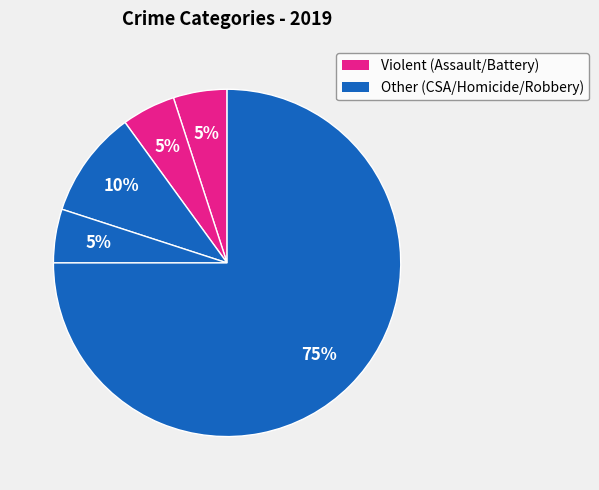

Which slice represents more than half of the pie?

Robbery